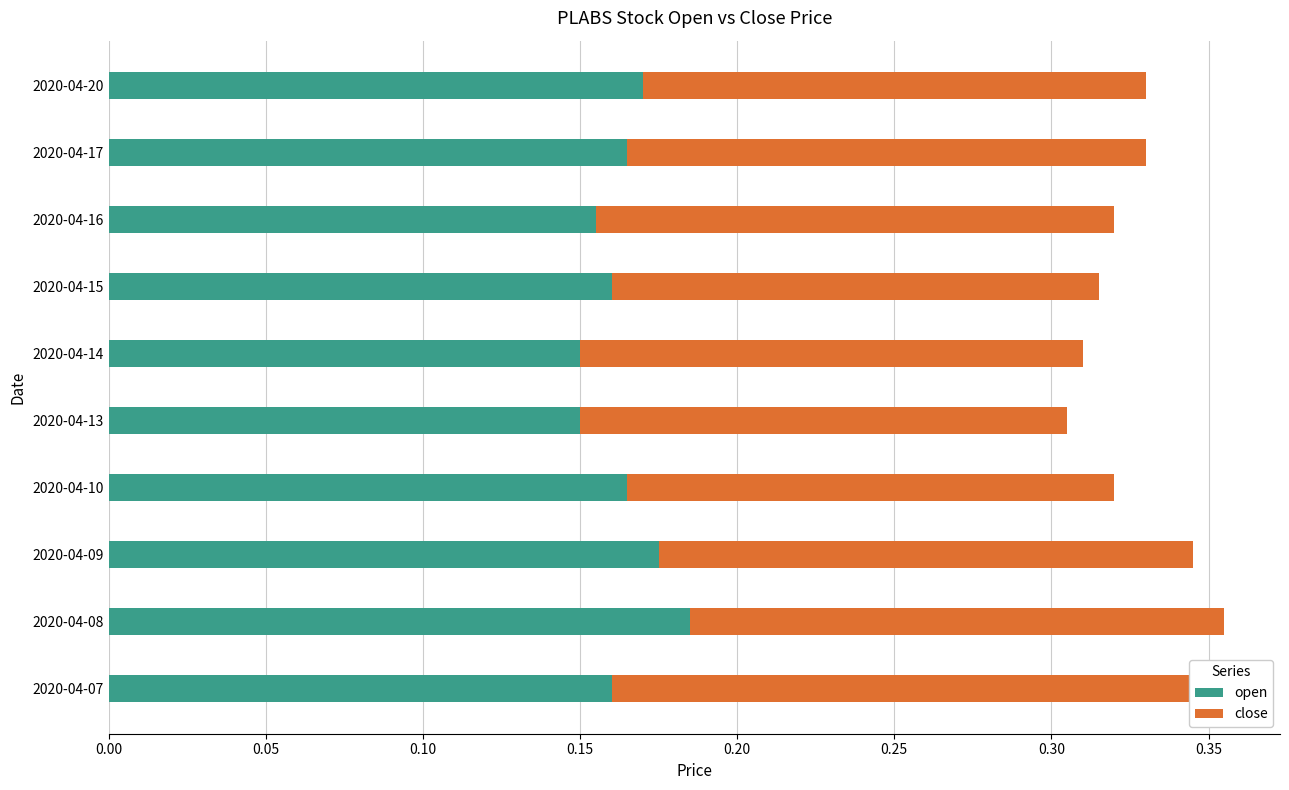

Reading right to left, transcribe all the data shown in this chart.

open: 0.2	0.2	0.2	0.2	0.1	0.1	0.2	0.2	0.2	0.2
close: 0.2	0.2	0.2	0.2	0.2	0.2	0.2	0.2	0.2	0.2